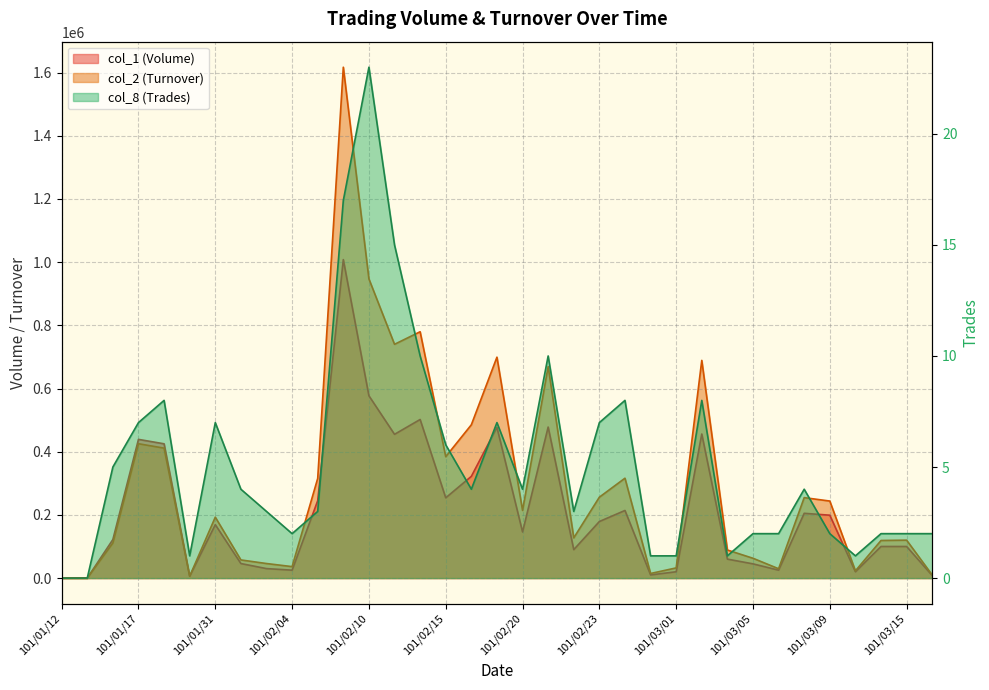

True or false: col_1 (Volume) has a value of 146000 at 101/02/20.

True